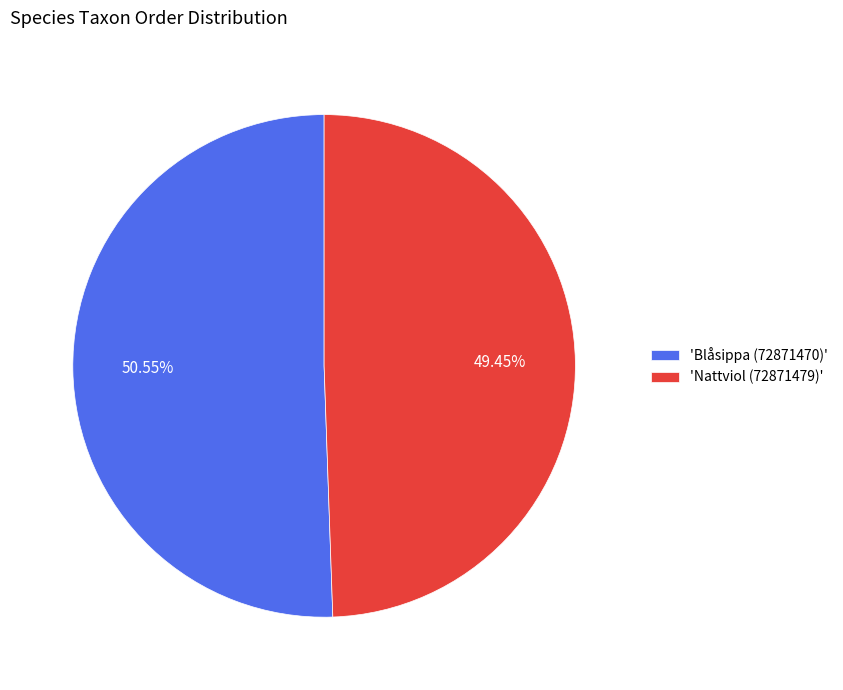

How many segments does this pie chart have?

2